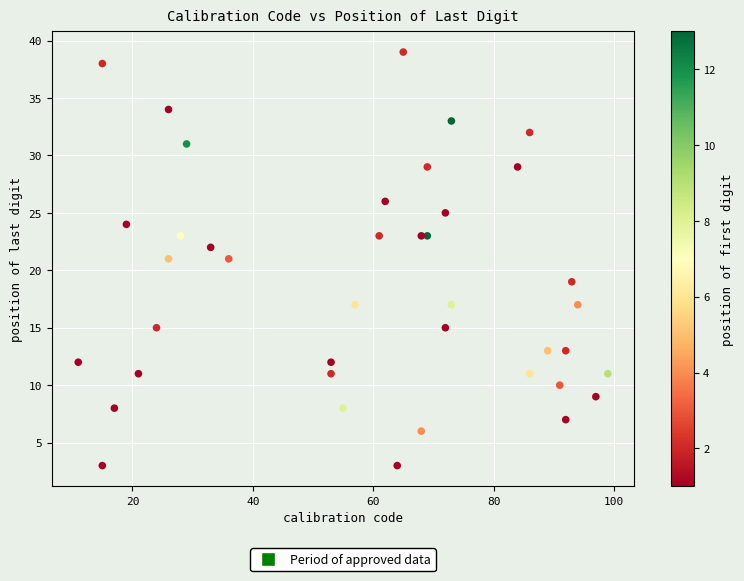

What is the range of X values (max minus min)?

88